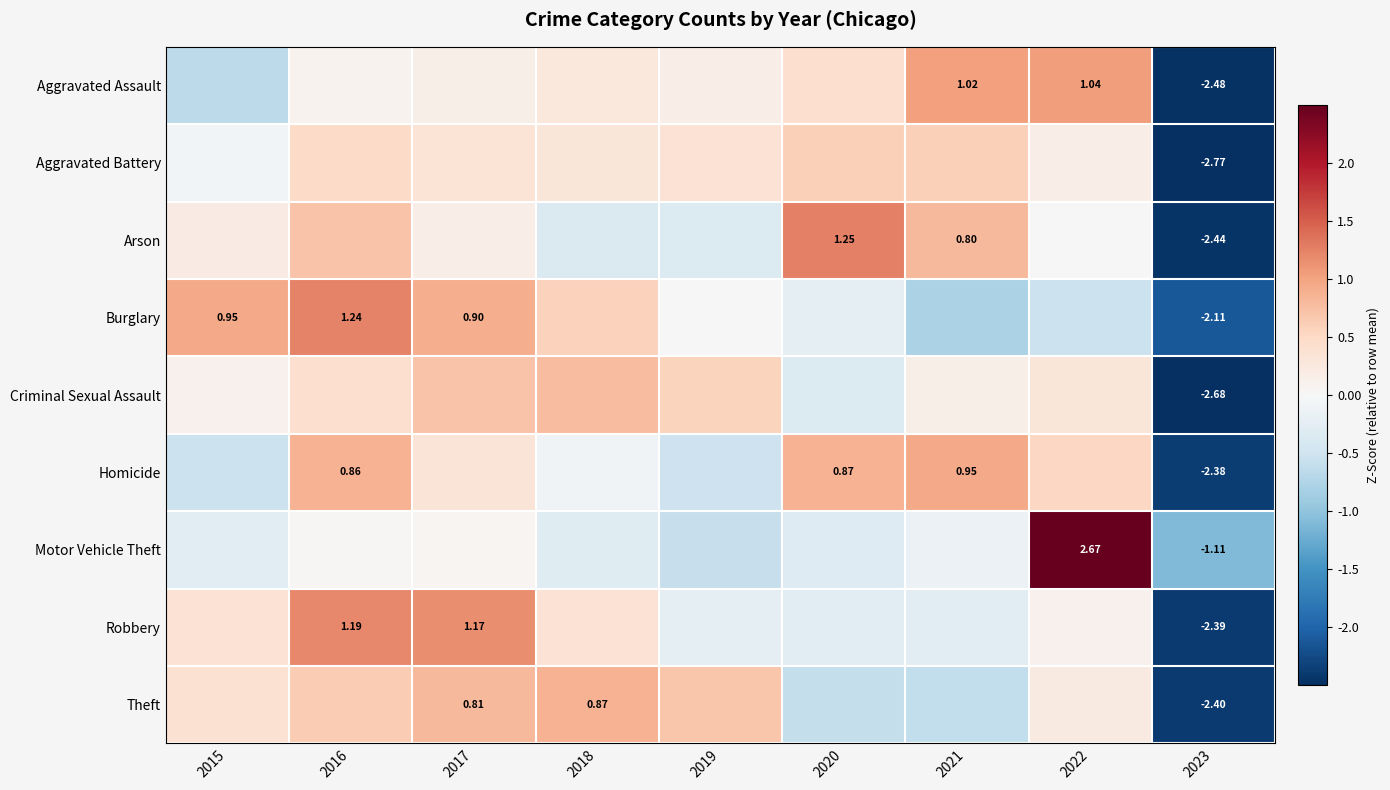

At which label is Motor Vehicle Theft closest to 0?

2016